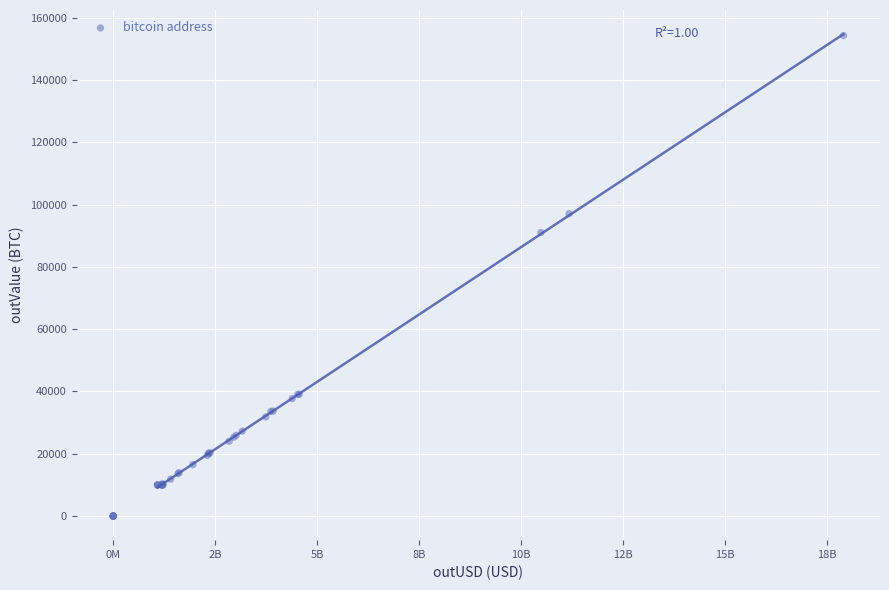

What Y value in the scatter plot is closest to 77147?

91038.8